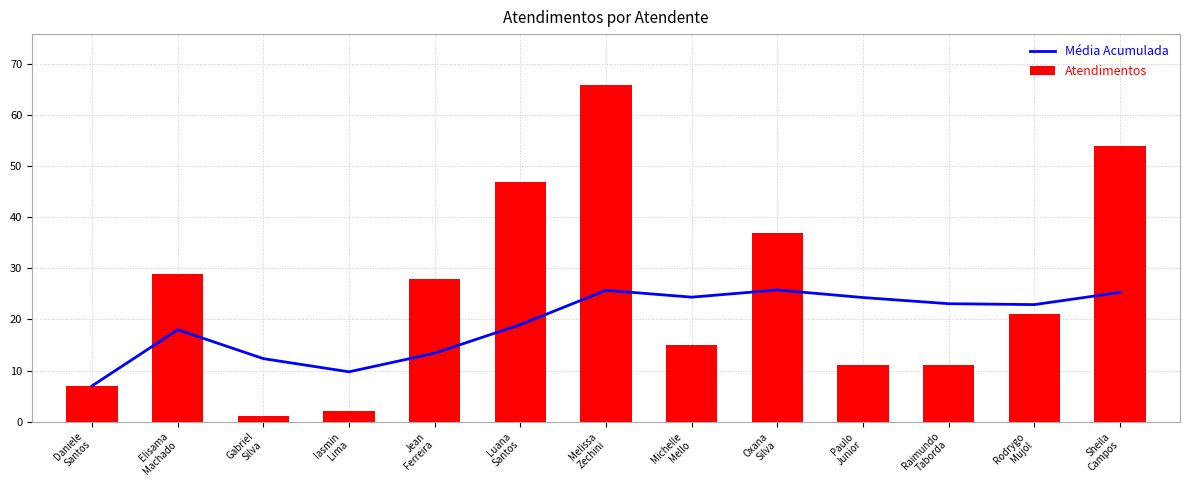

True or false: Média Acumulada has a value of 7.0 at Daniele
Santos.

True